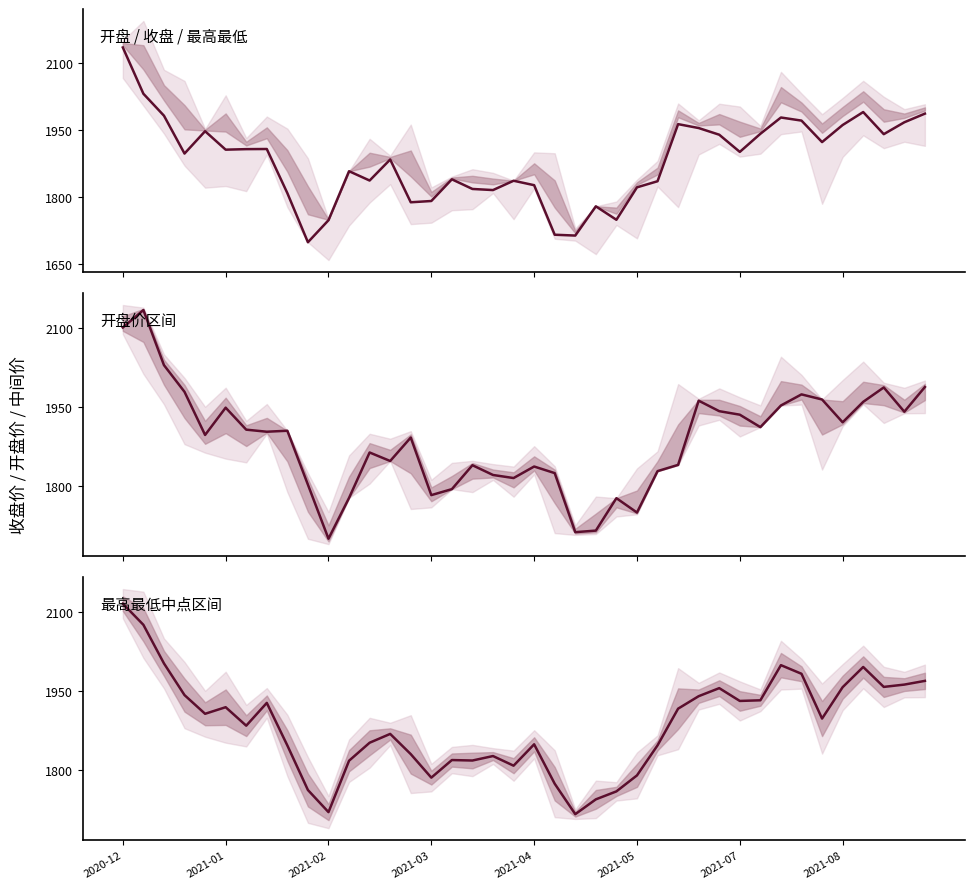

True or false: 开盘价 has a value of 1711.7 at 22.

True